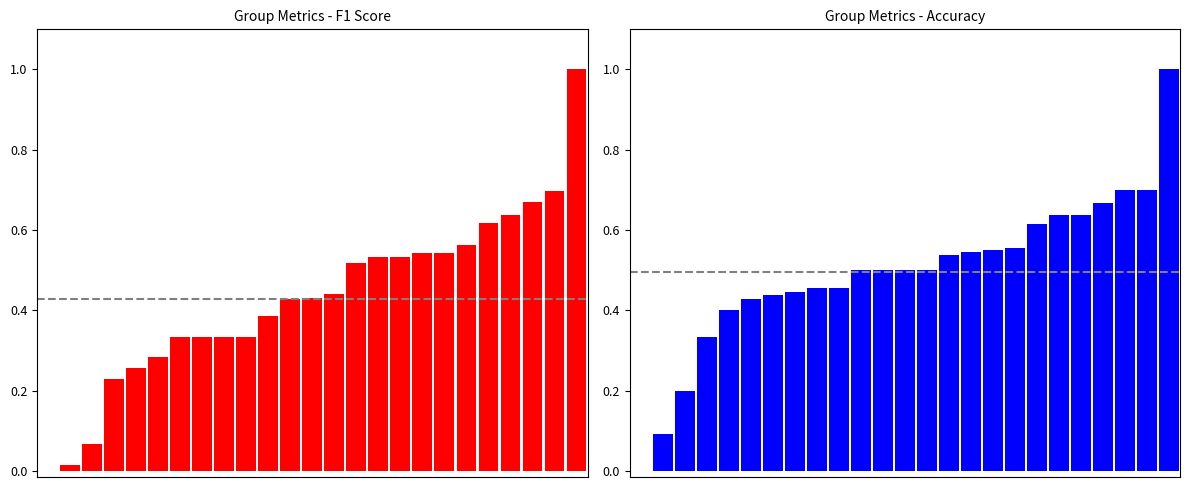

What is the average value of the f1 series?

0.4